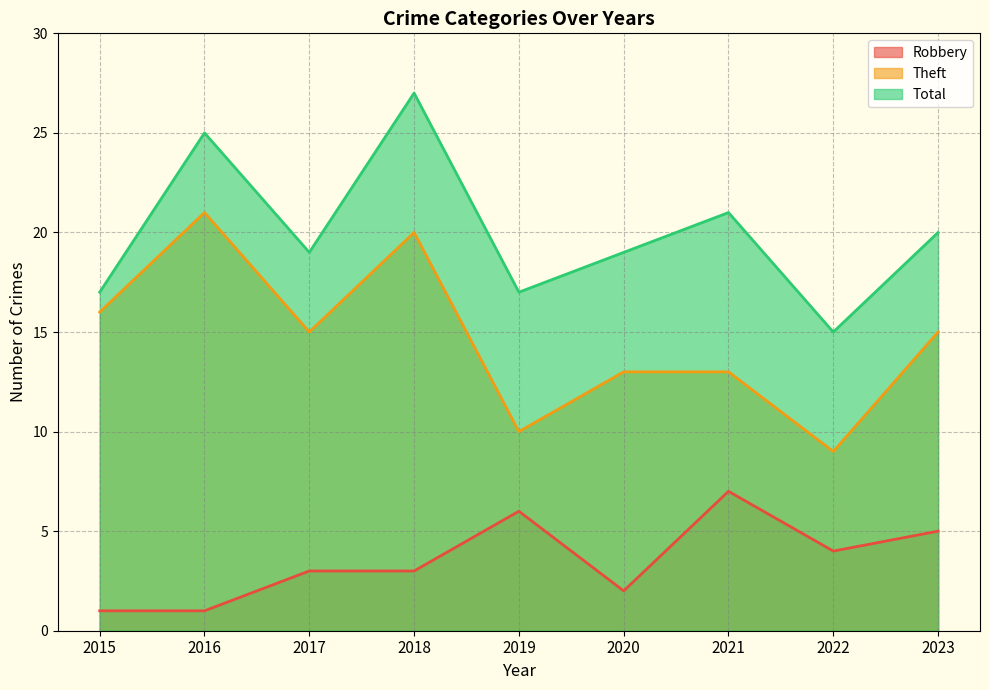

Rank the series at 2020 from highest to lowest value.

Total, Theft, Robbery